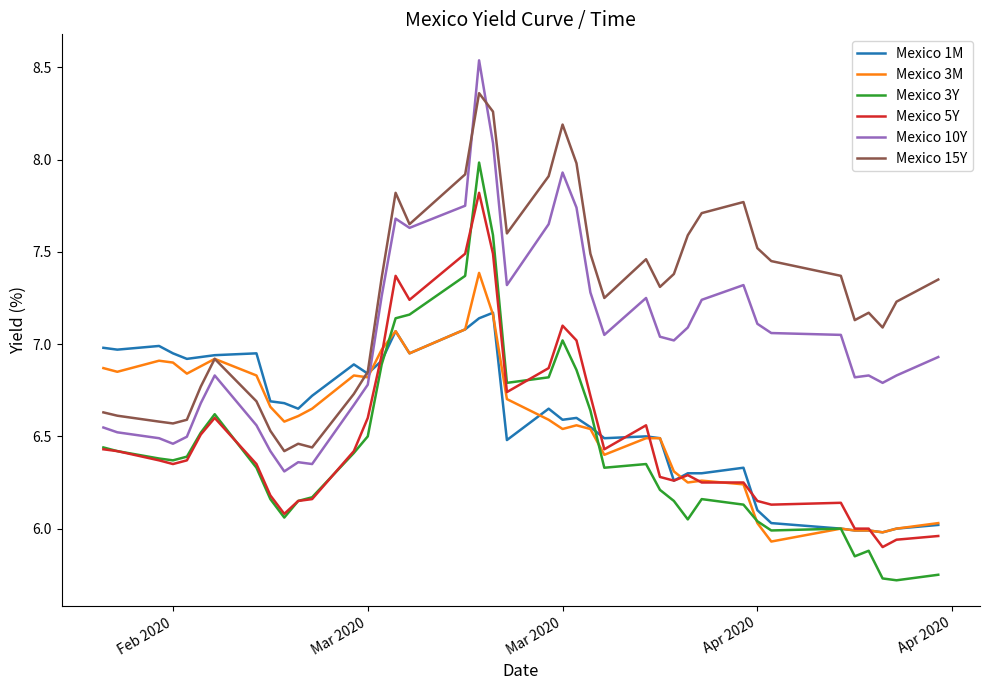

What is the maximum value for Mexico 3Y?

8.0